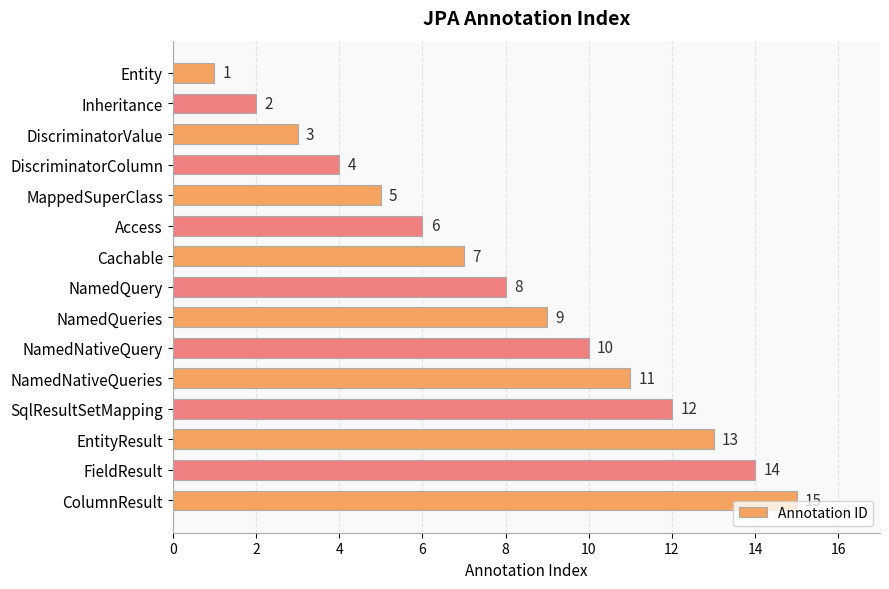

Approximately how many times larger is the value at NamedNativeQueries compared to MappedSuperClass?

2.2